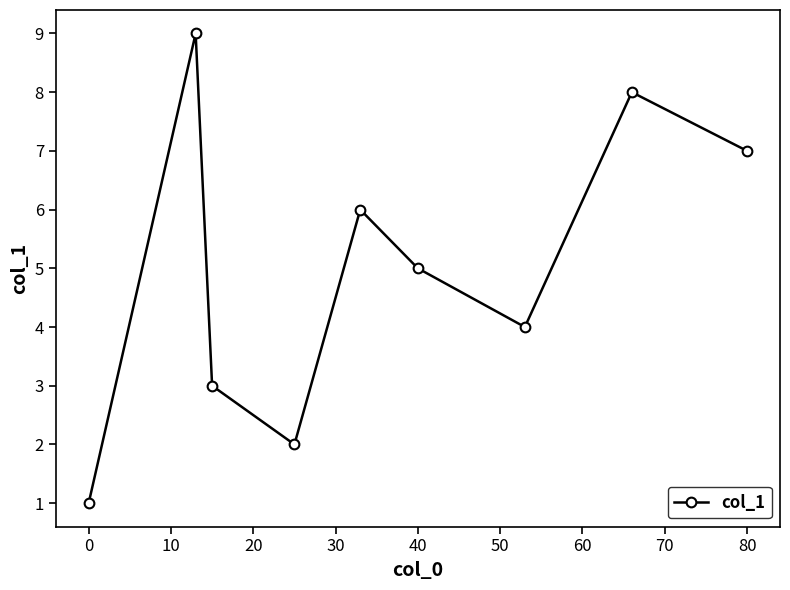

Reading right to left, list all the values displayed in this chart.

7	8	4	5	6	2	3	9	1